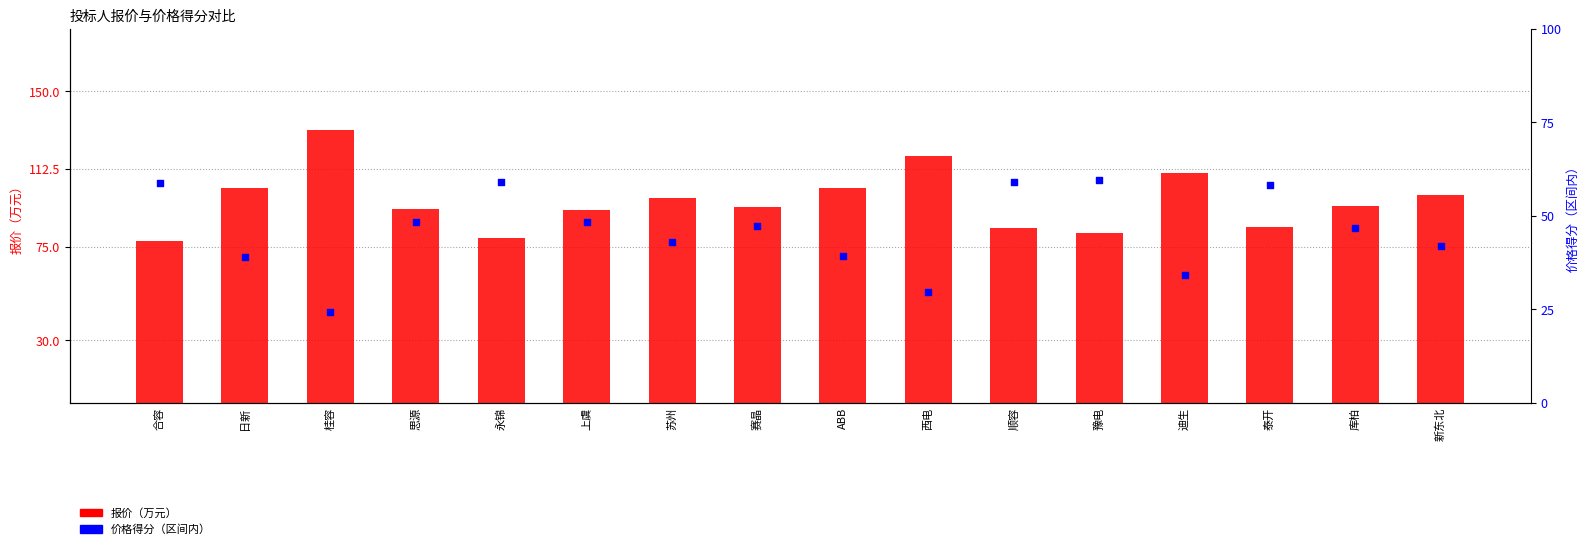

What is the total value across all series at 合容?

136.8